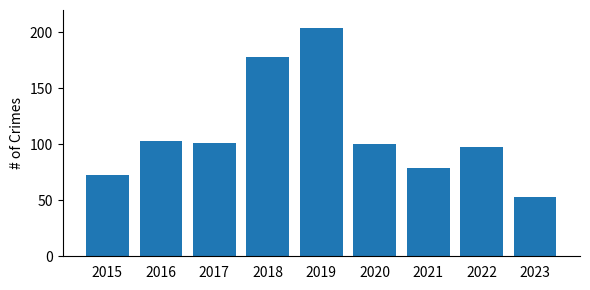

Reading left to right, list all the values displayed in this chart.

73	103	101	178	204	100	79	98	53